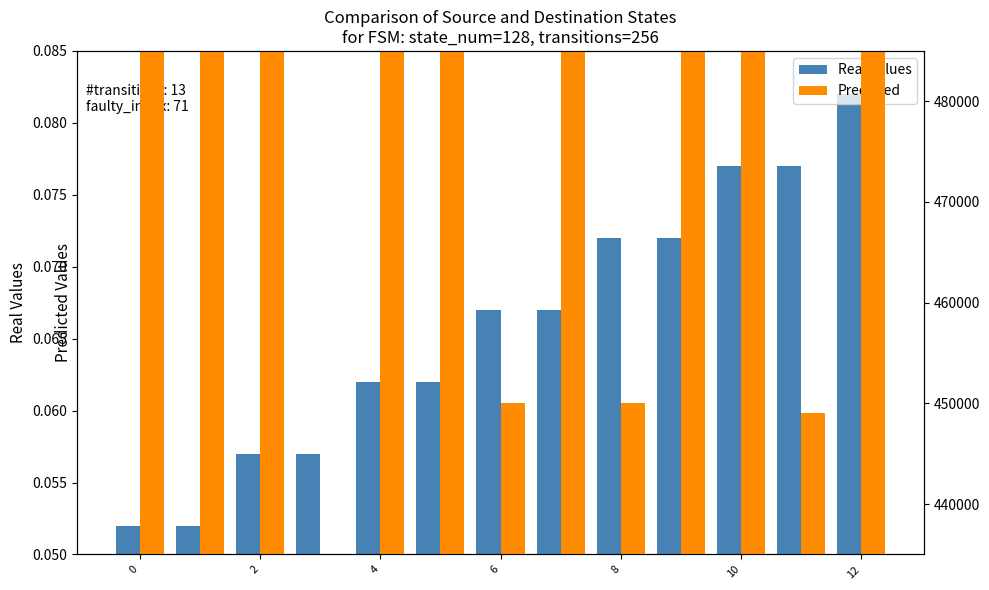

The Real Values series shows 0.1 at 9. True or false?

False